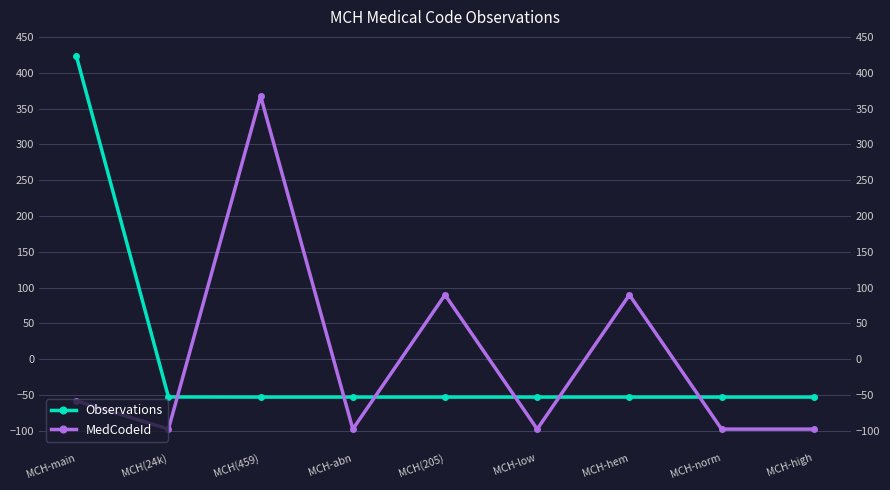

At which category is the sum across all series the highest?

MCH-main